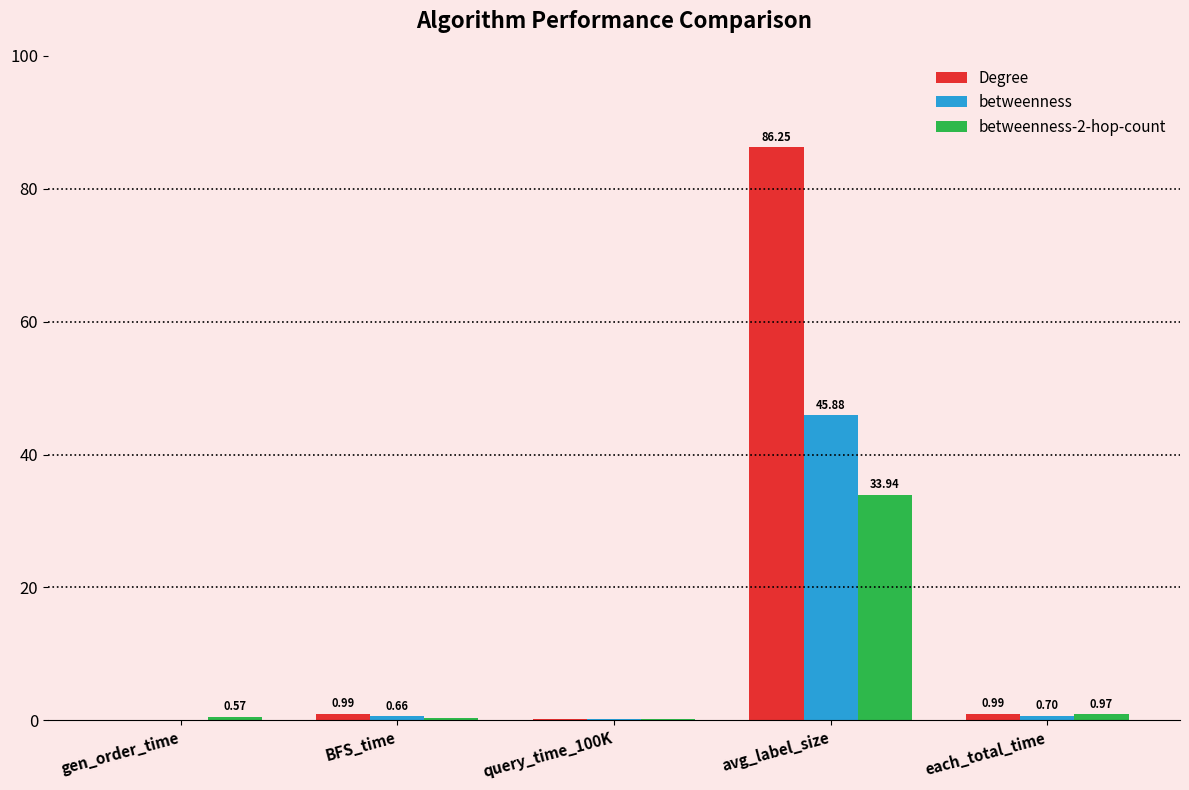

Which series changed the most between BFS_time and query_time_100K?

Degree